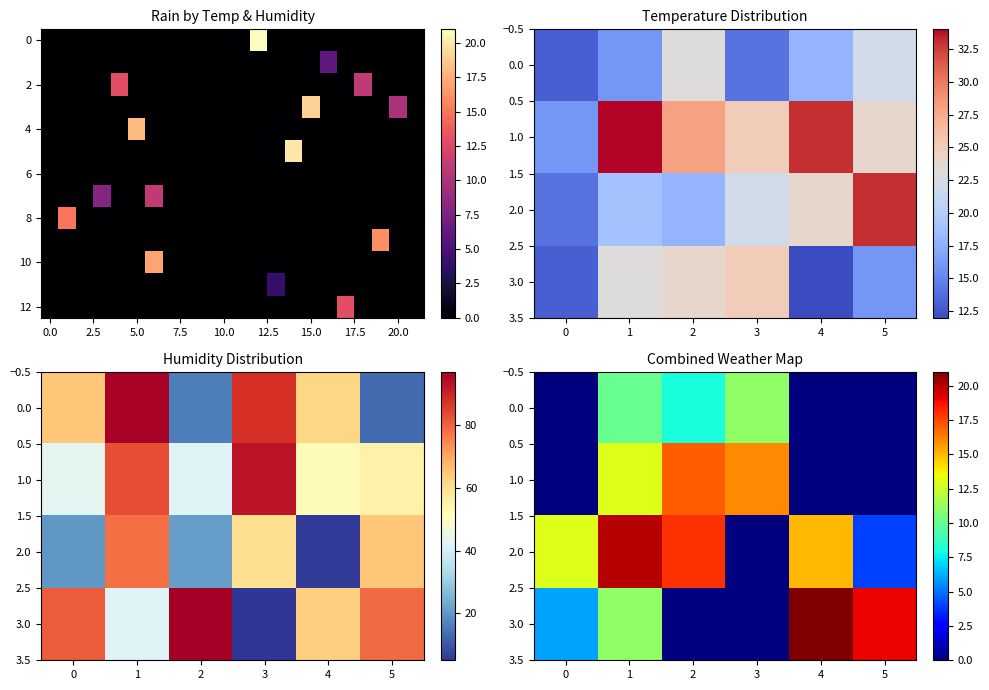

What is the lowest value of the relative_humidity_col series?

5